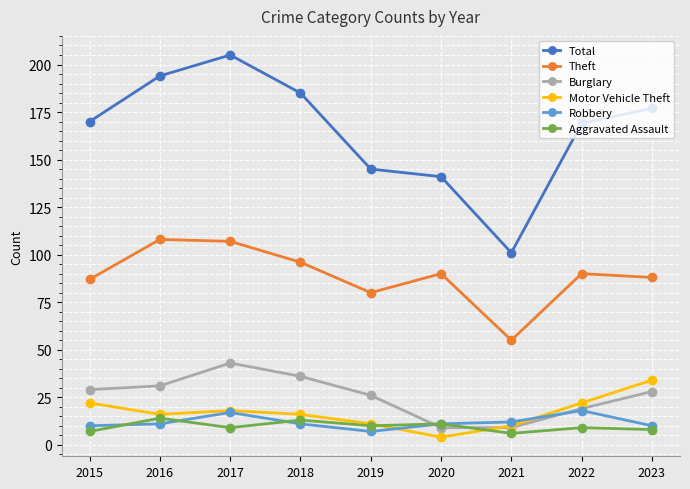

Where do Aggravated Assault and Burglary first cross each other?

2019 and 2020